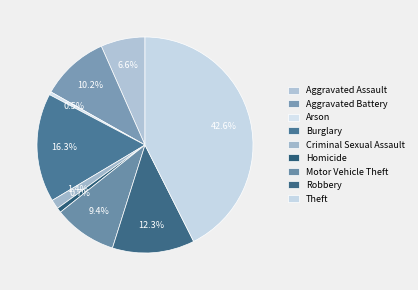

How many segments does this pie chart have?

9